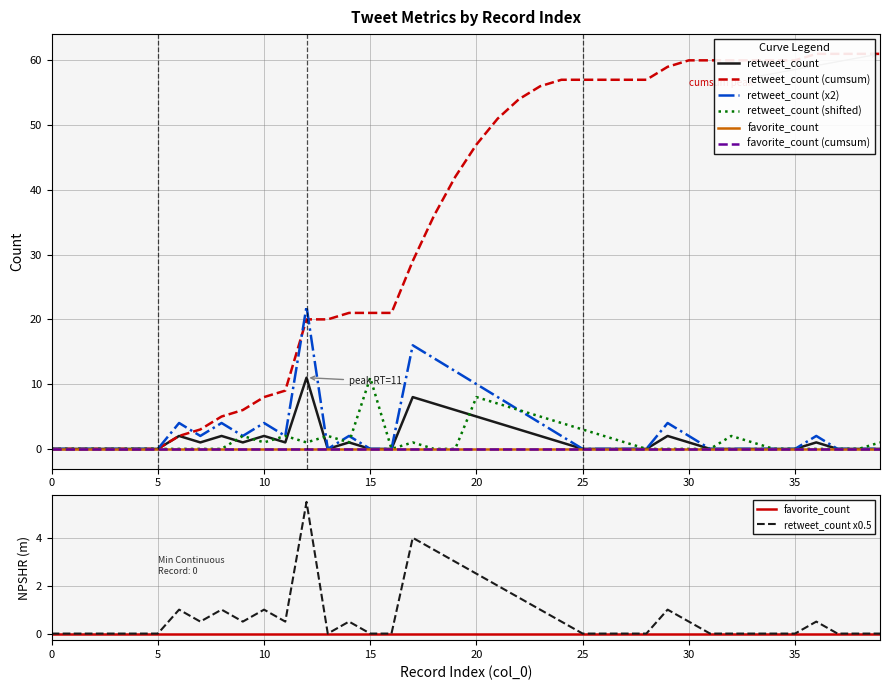

How many values exceed 0?

19